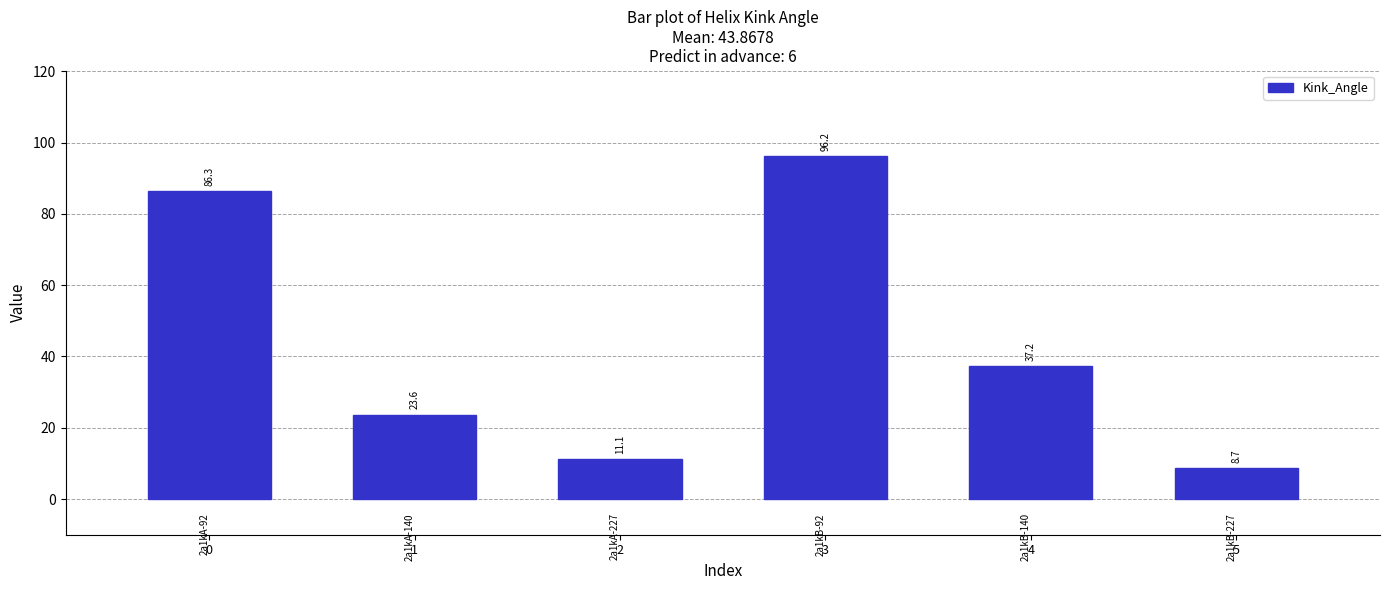

What is the value of the 4th bar from the left?

96.2